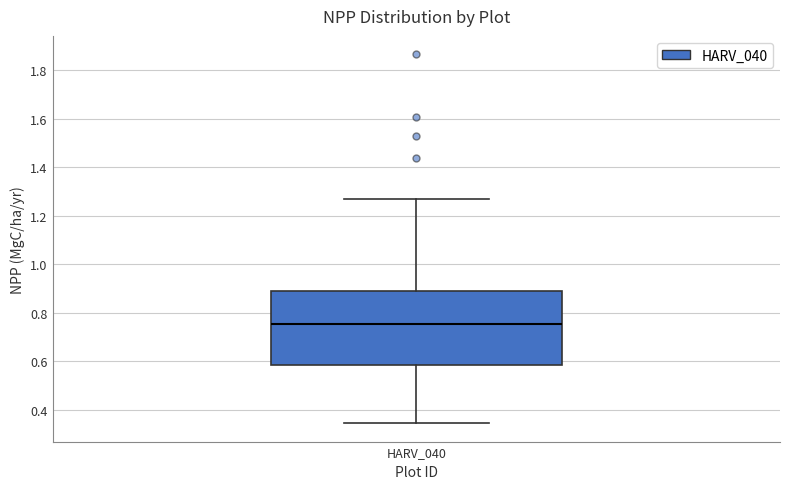

Where does the upper whisker of the box for HARV_040 end on the y-axis? The values are not printed on the chart, so give them approximately, as read against the axis.

1.28